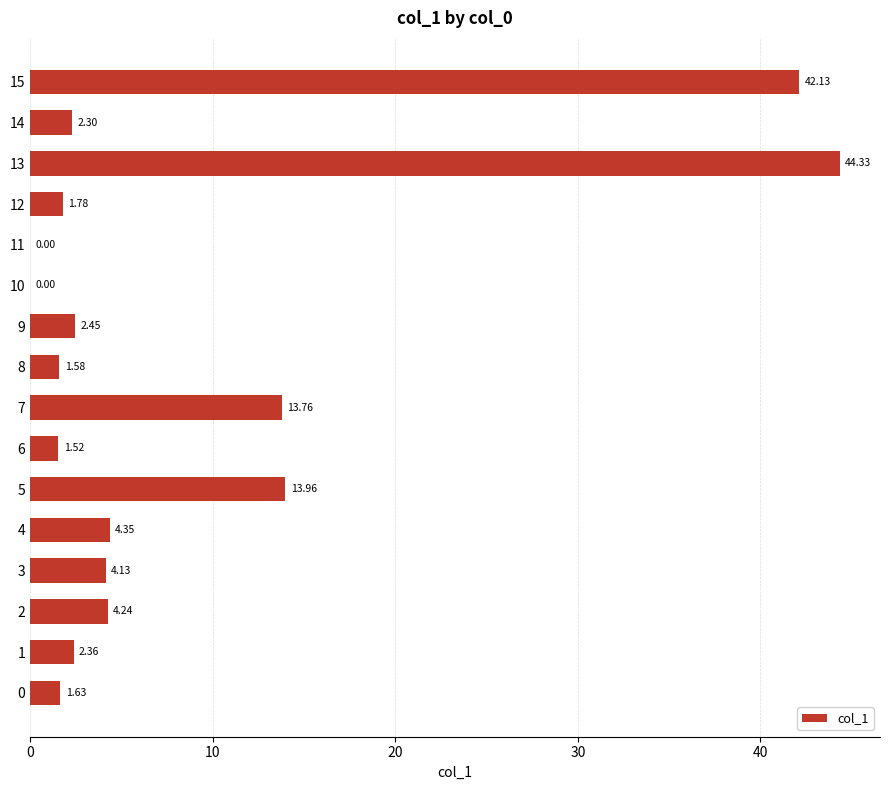

What is the change in value from 6 to 7?

+12.2